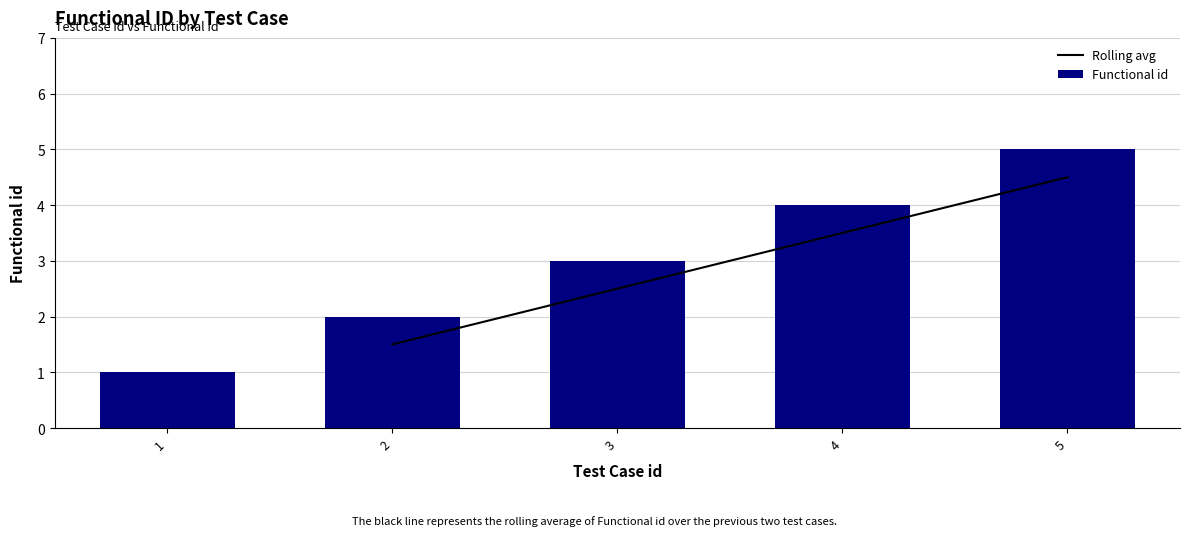

Reading left to right, transcribe all the data shown in this chart.

1	2	3	4	5